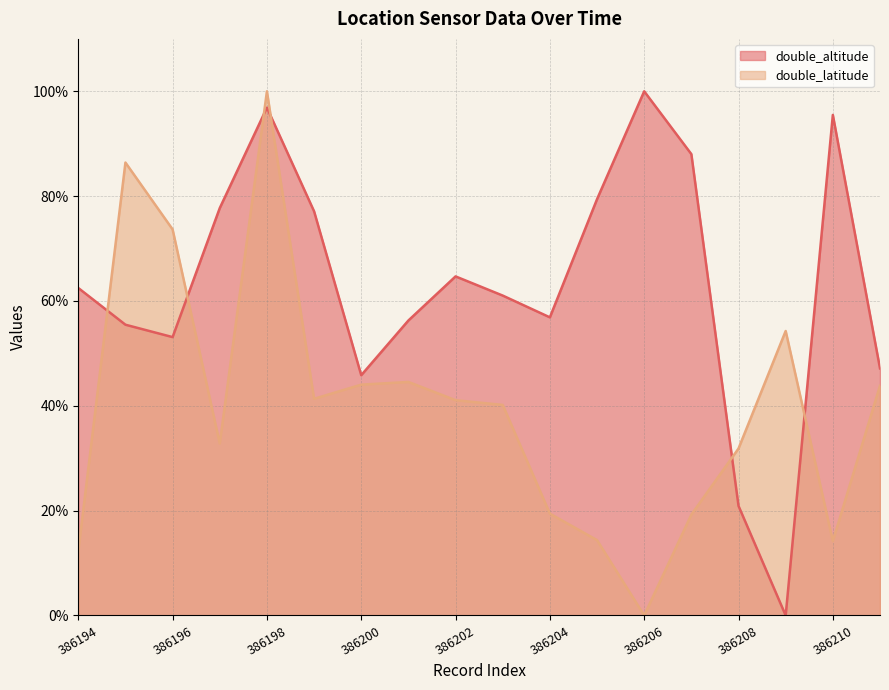

Which series has the widest spread of values?

double_altitude